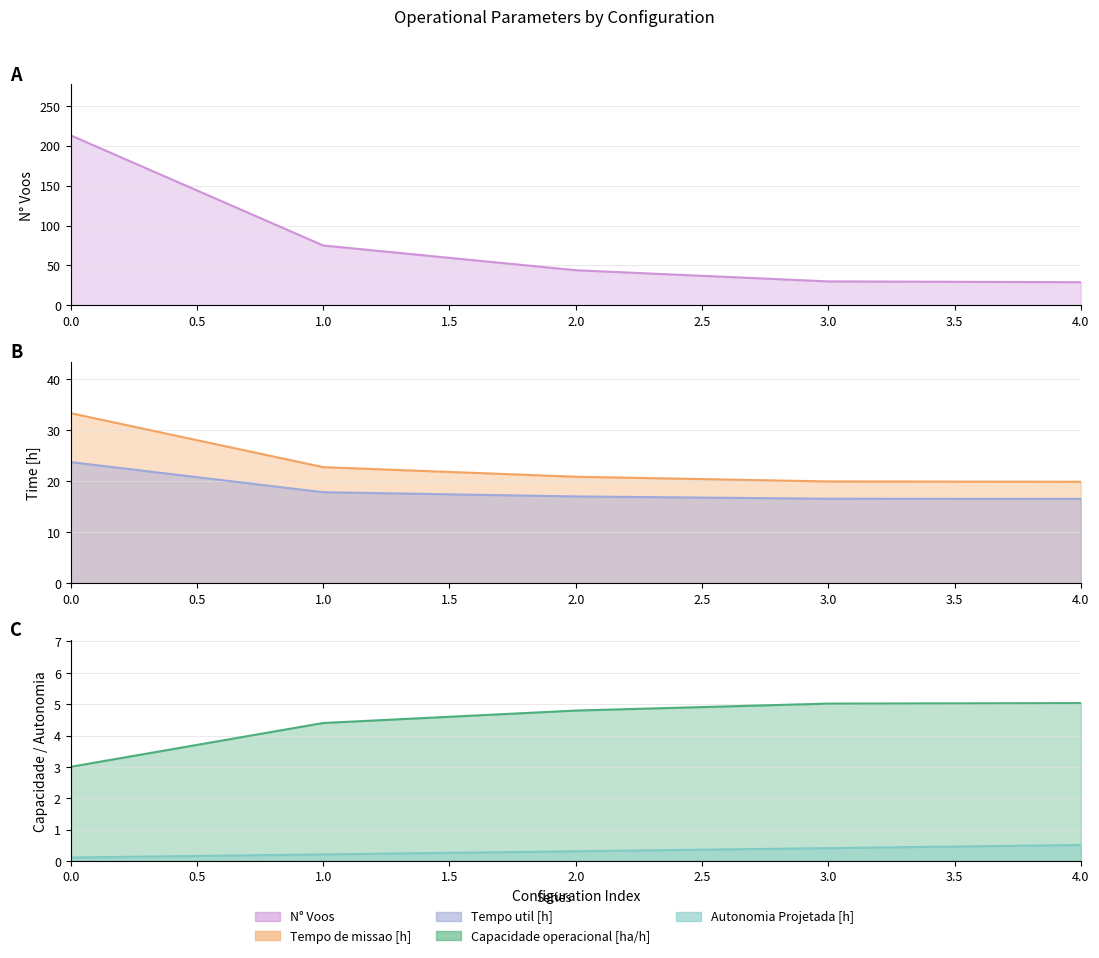

What is the total value across all series at 0.0?

273.1